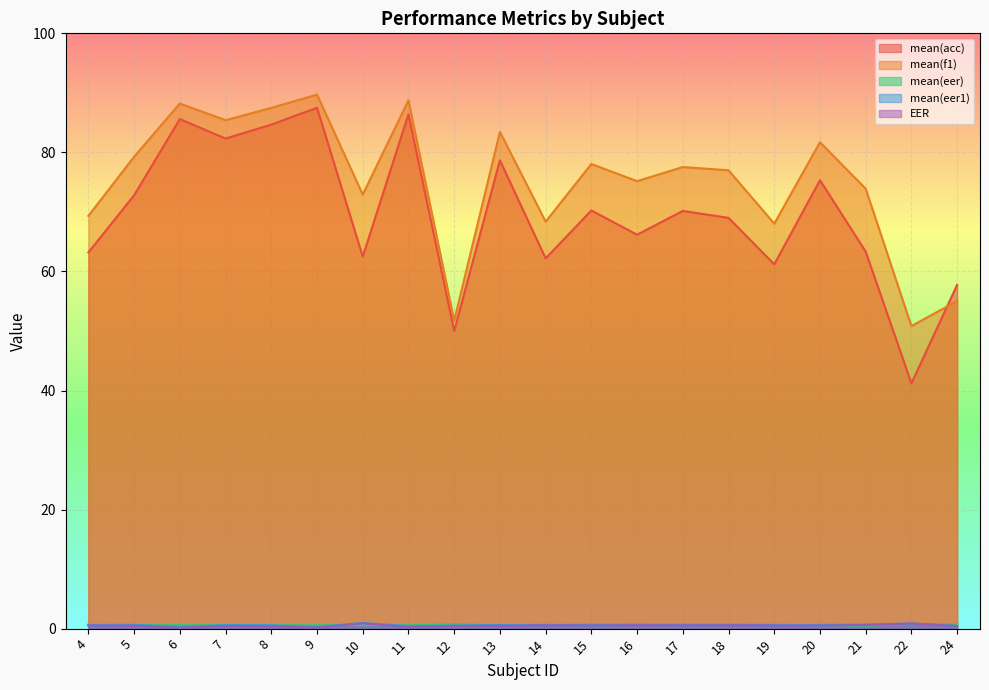

The mean(eer) series shows 0.9 at 11. True or false?

False